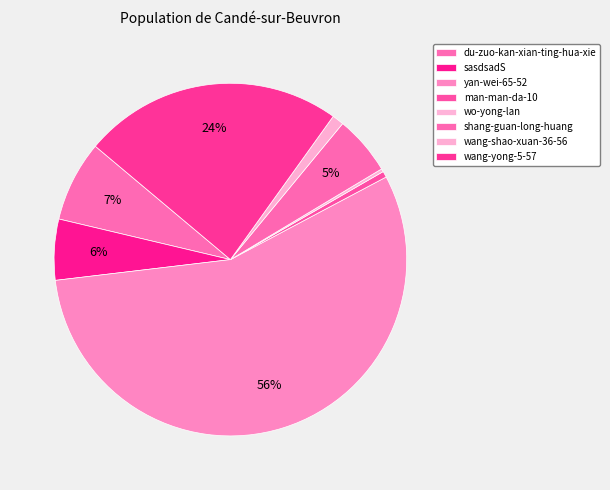

Rank the categories by value from highest to lowest.

yan-wei-65-52, wang-yong-5-57, du-zuo-kan-xian-ting-hua-xie, sasdsadS, shang-guan-long-huang, wang-shao-xuan-36-56, man-man-da-10, wo-yong-lan